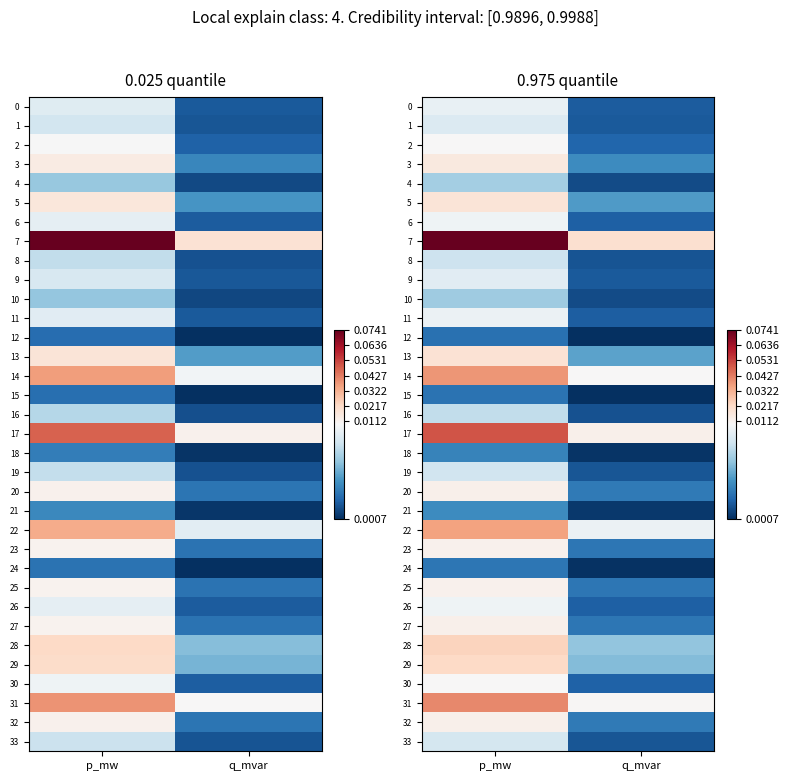

The value of 32 at p_mw is 0.0. True or false?

True